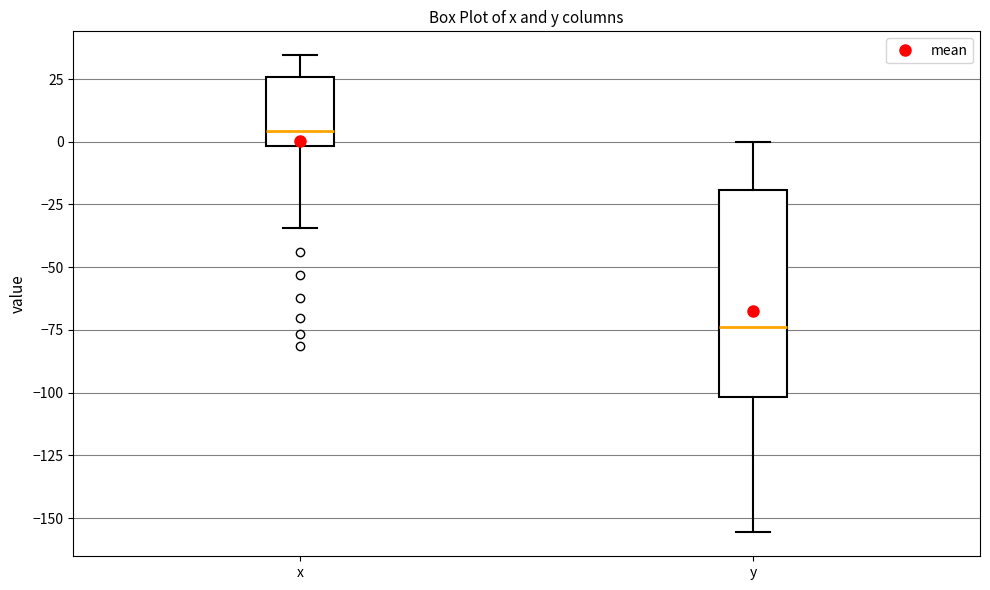

Which box's median line is the highest?

x